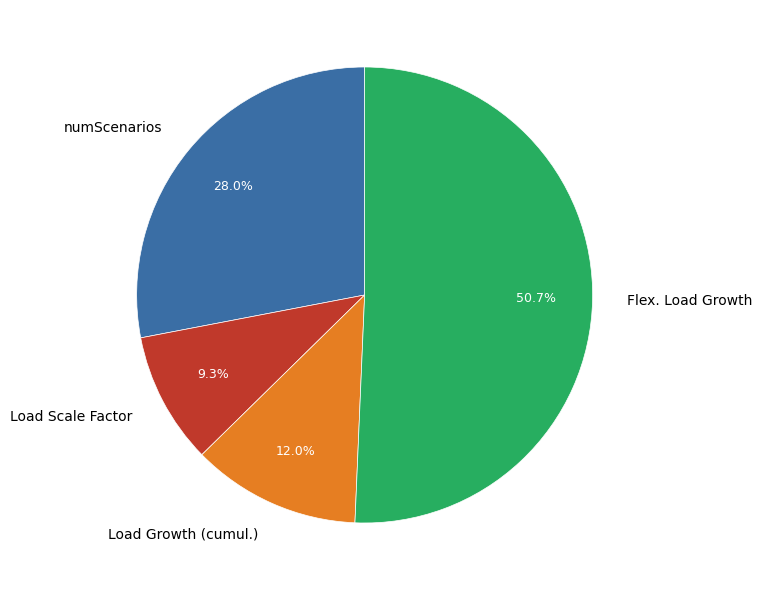

Combined, do numScenarios and Flex. Load Growth account for over 50%?

Yes